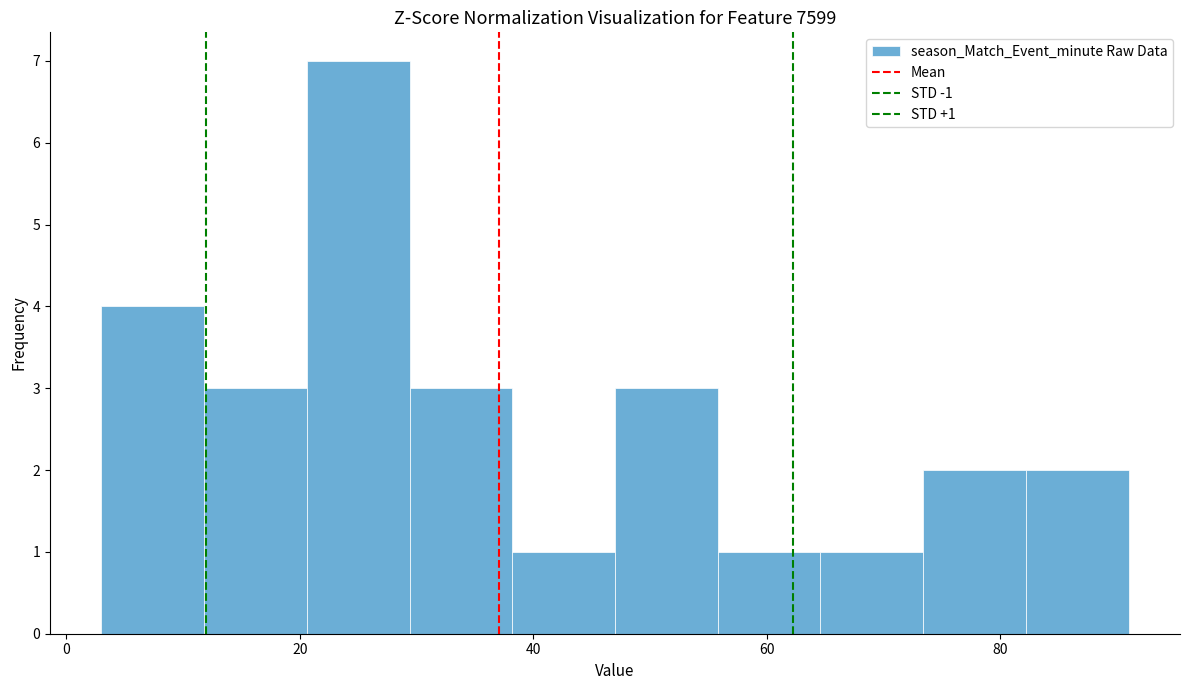

Over which range of the x-axis is the bar tallest?

20.6 to 29.4